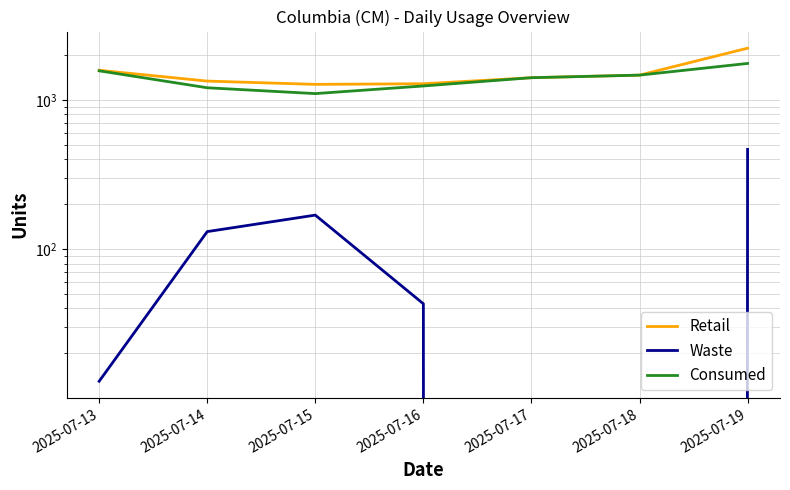

True or false: Retail has a value of 1272 at 2025-07-15.

True